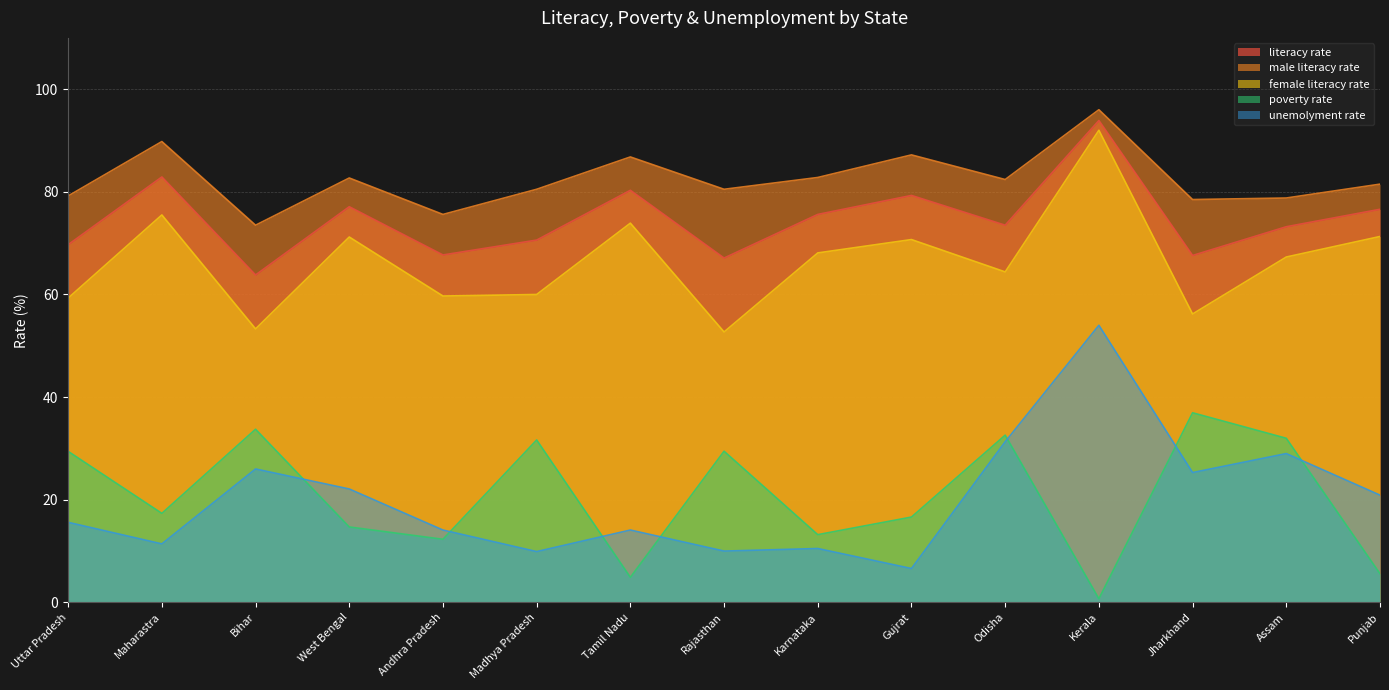

Which series has the largest total across all categories?

male literacy rate